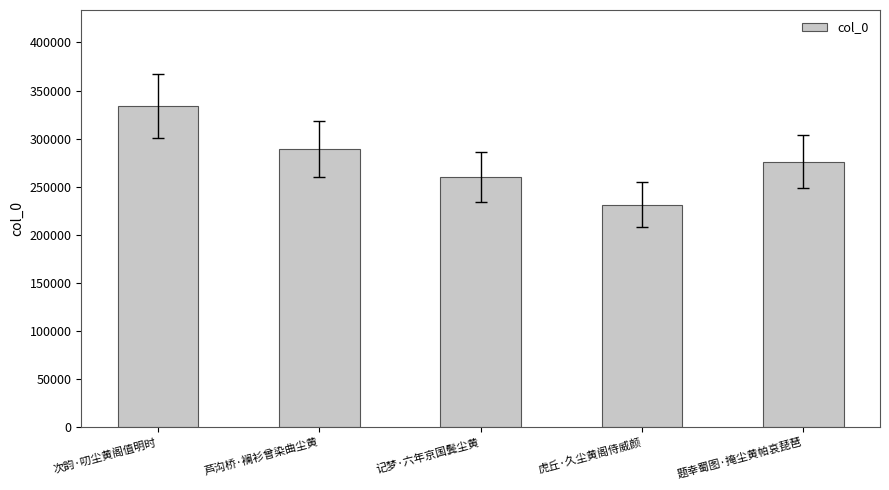

Does the chart contain any negative values?

No